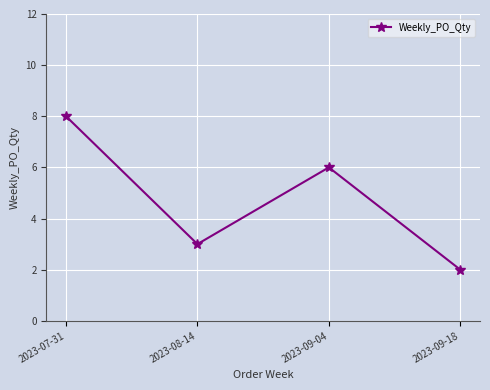

Reading left to right, extract all data points from this chart.

8	3	6	2